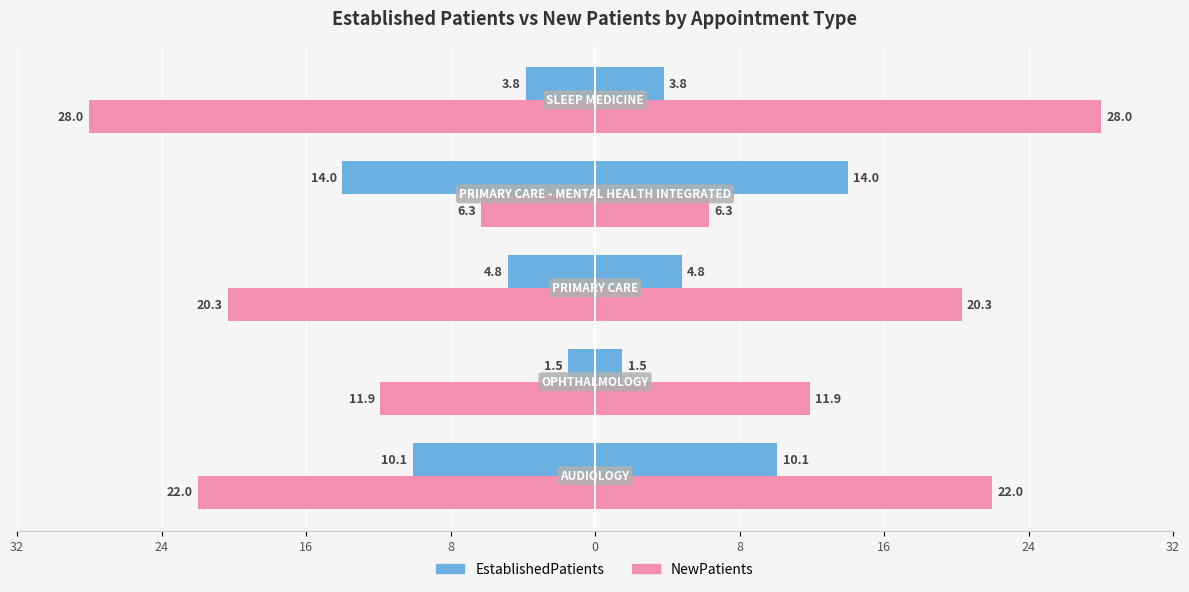

What is the lowest value of the EstablishedPatients series?

1.5